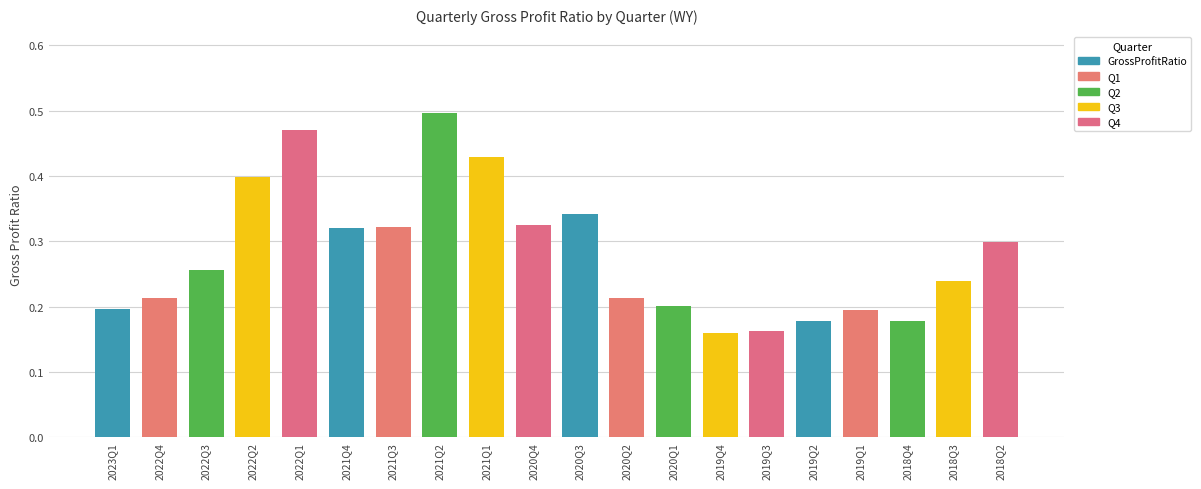

What is the sum of all values?

5.6